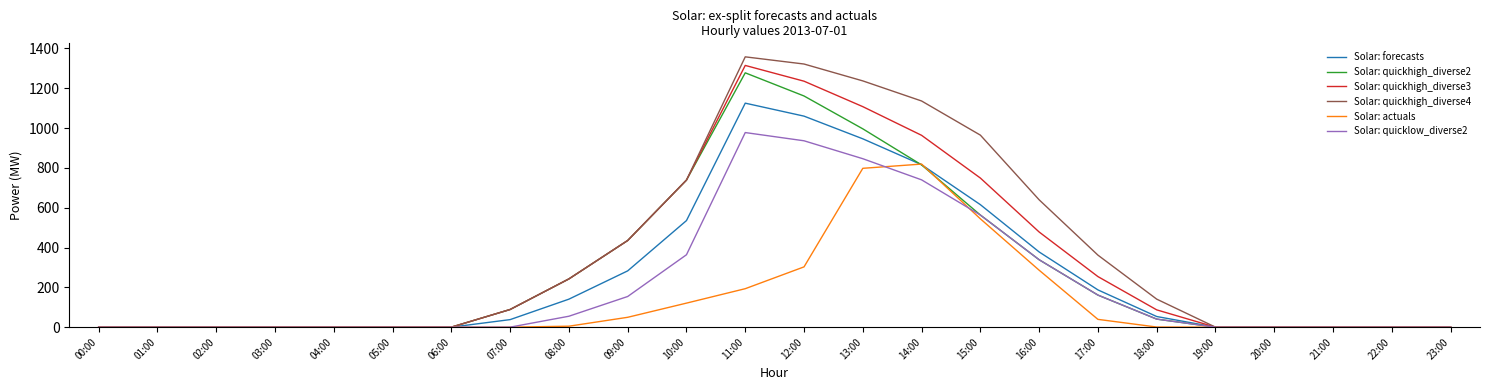

What is the spread (max minus min) of values at 10:00?

618.1